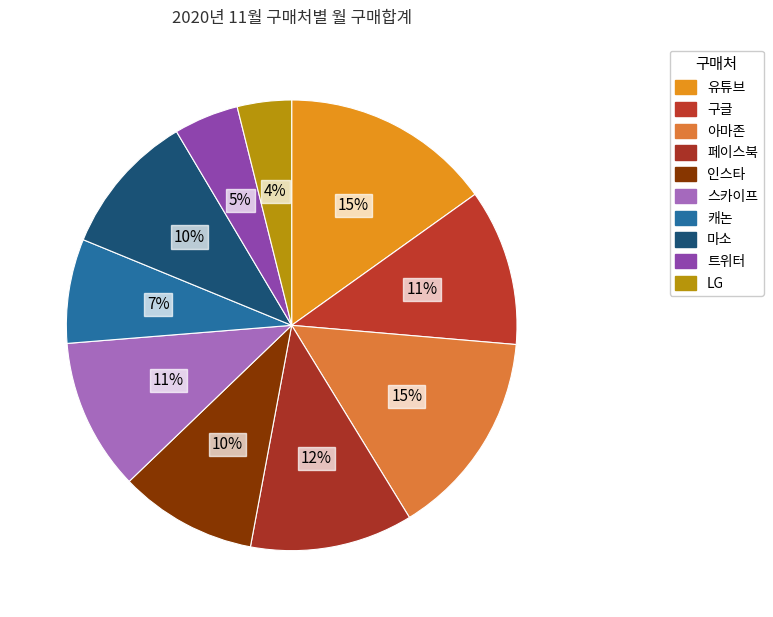

Count the number of slices in the pie.

10